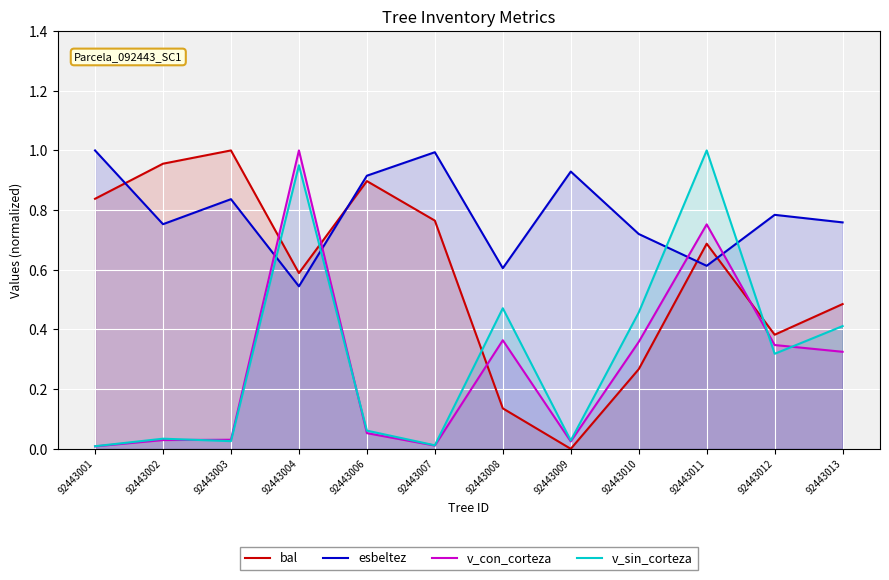

Which category has the lowest value in the v_sin_corteza series?

92443001